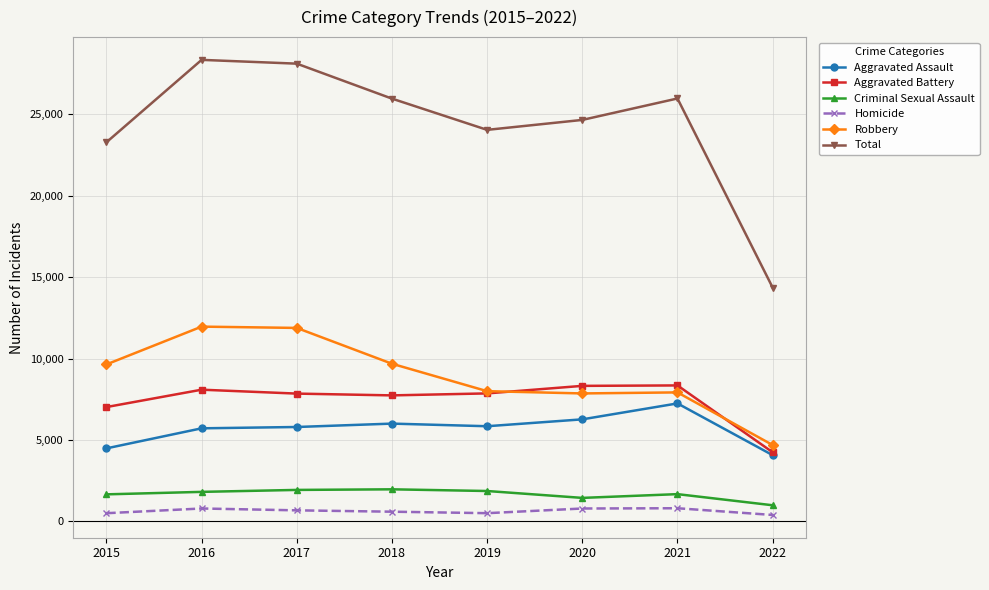

True or false: Robbery and Homicide intersect in this chart.

False